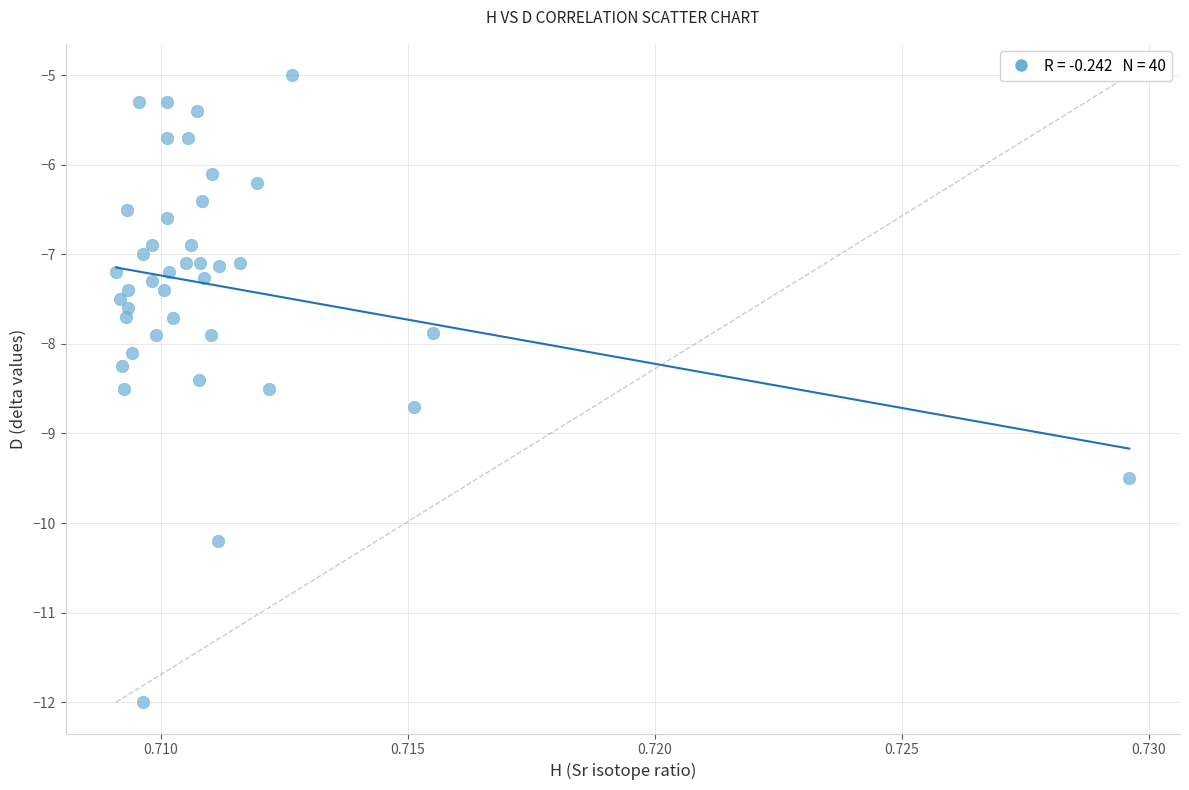

What is the range of Y values (max minus min)?

7.0